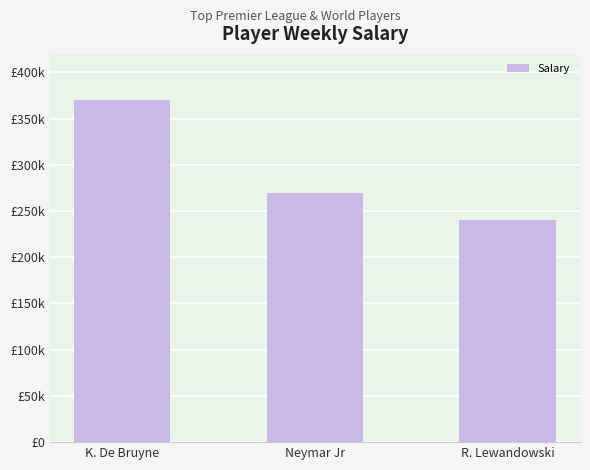

True or false: the data shows 370000 at K. De Bruyne.

True